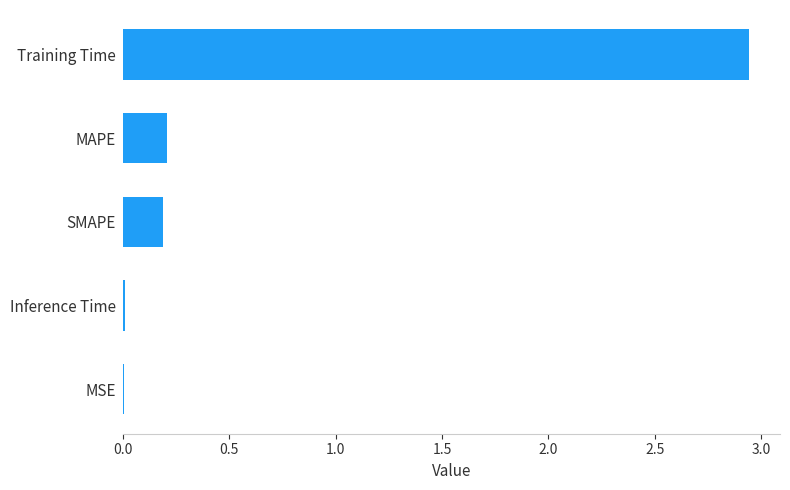

The chart shows a value of 0.2 at SMAPE. True or false?

True